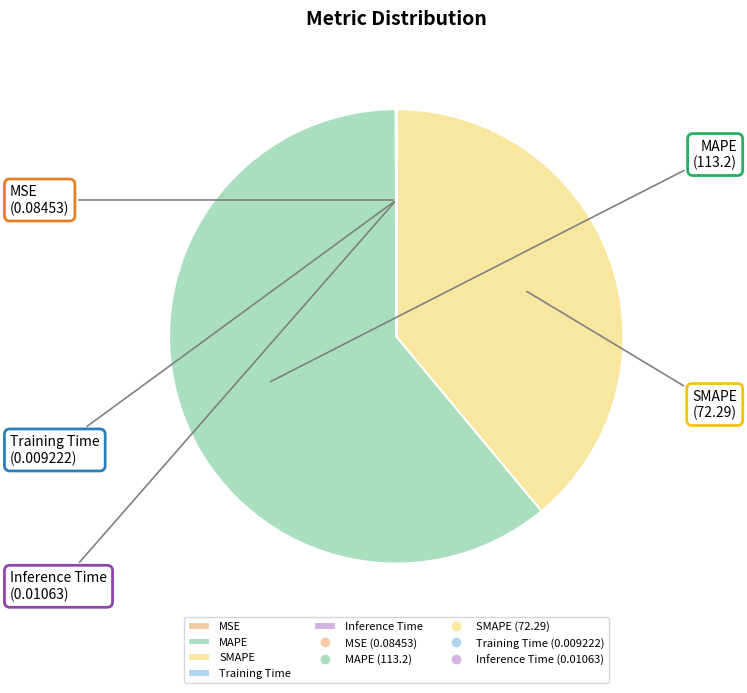

The SMAPE slice represents 39% of the pie. True or false?

True